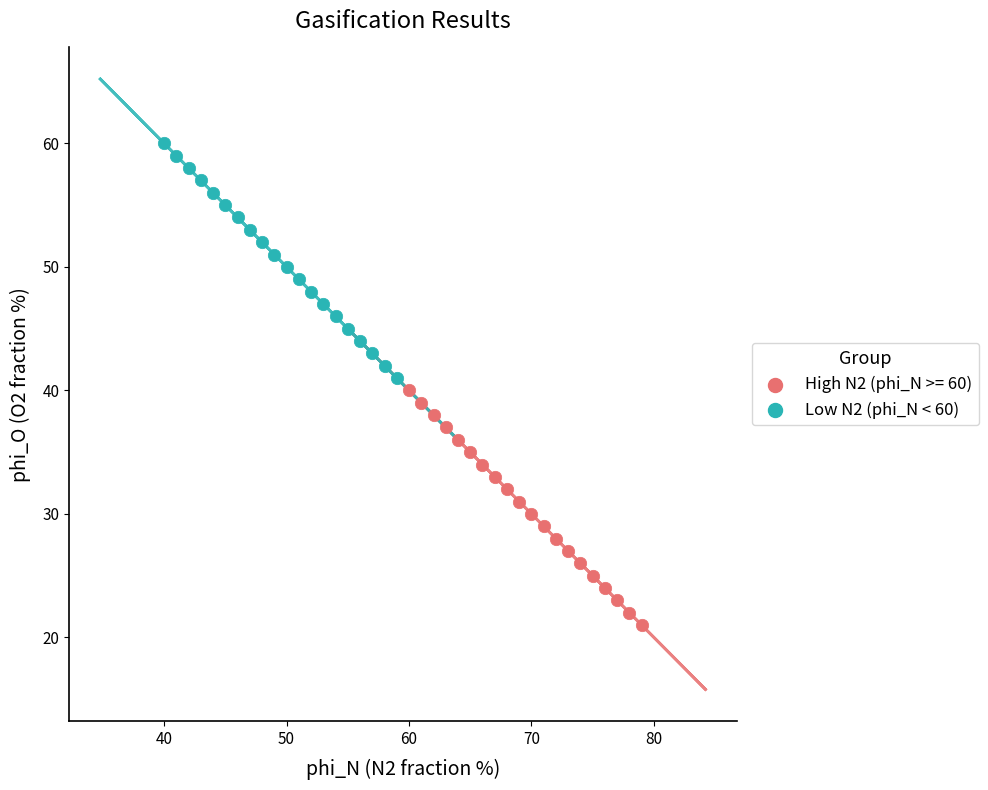

Which series contains the lowest Y value?

High N2 (phi_N >= 60)